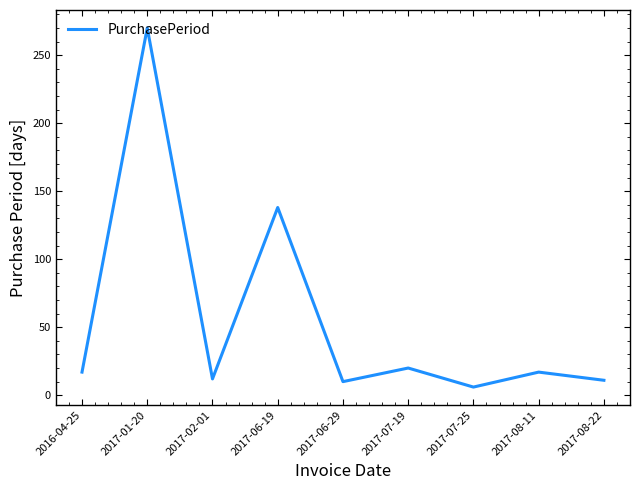

Is it true that the value at 2017-08-11 is 17?

True